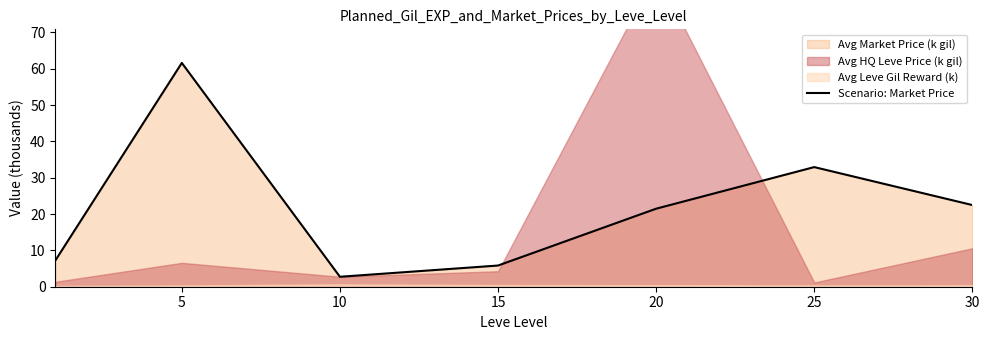

Approximately how many times larger is the value at 20 compared to 30?

1.0